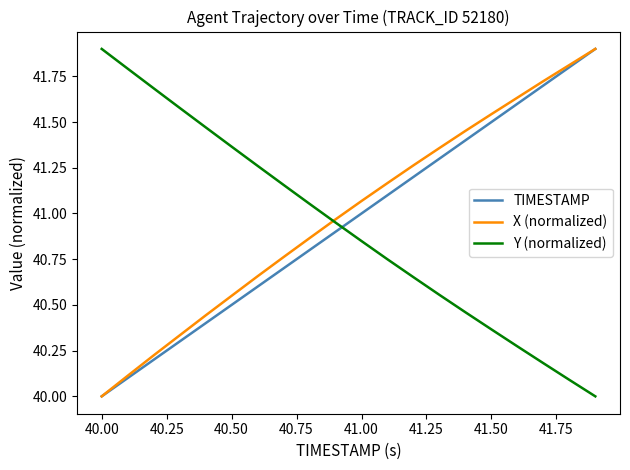

Which series ends up on top after the final intersection of TIMESTAMP and Y (normalized)?

TIMESTAMP